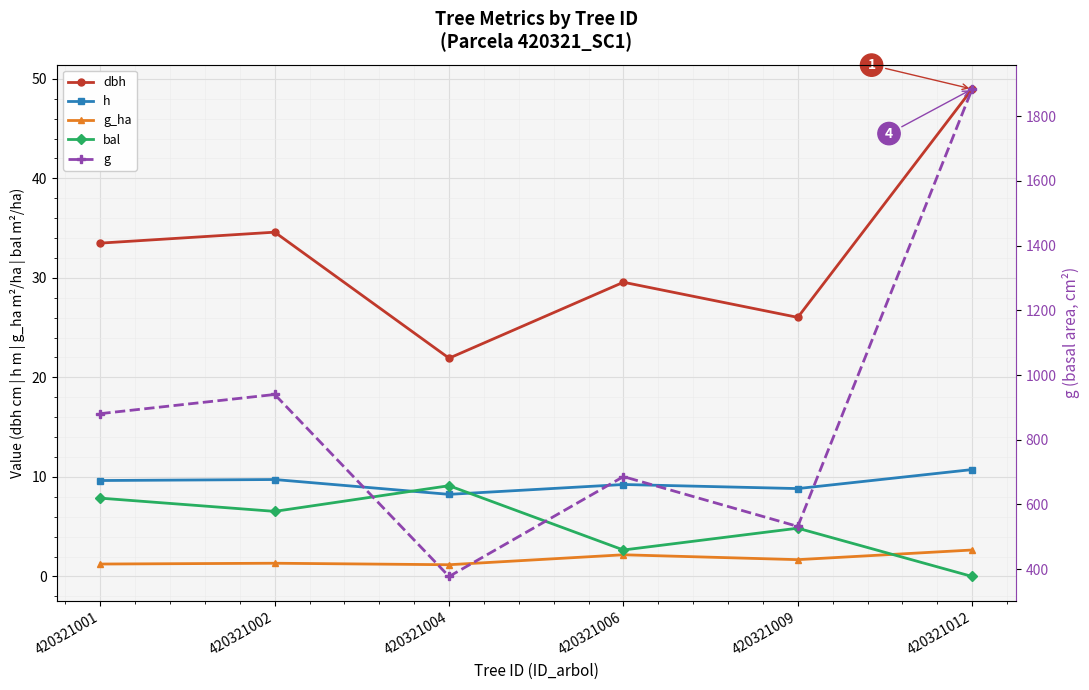

Reading right to left, list all the values displayed in this chart.

dbh: 420321012=49.0	420321009=26.0	420321006=29.6	420321004=21.9	420321002=34.6	420321001=33.5
h: 420321012=10.7	420321009=8.8	420321006=9.2	420321004=8.2	420321002=9.7	420321001=9.6
g_ha: 420321012=2.7	420321009=1.7	420321006=2.2	420321004=1.2	420321002=1.3	420321001=1.2
bal: 420321012=0.0	420321009=4.8	420321006=2.7	420321004=9.1	420321002=6.5	420321001=7.9
g: 420321012=1883.7	420321009=532.2	420321006=686.2	420321004=377.6	420321002=940.0	420321001=880.7